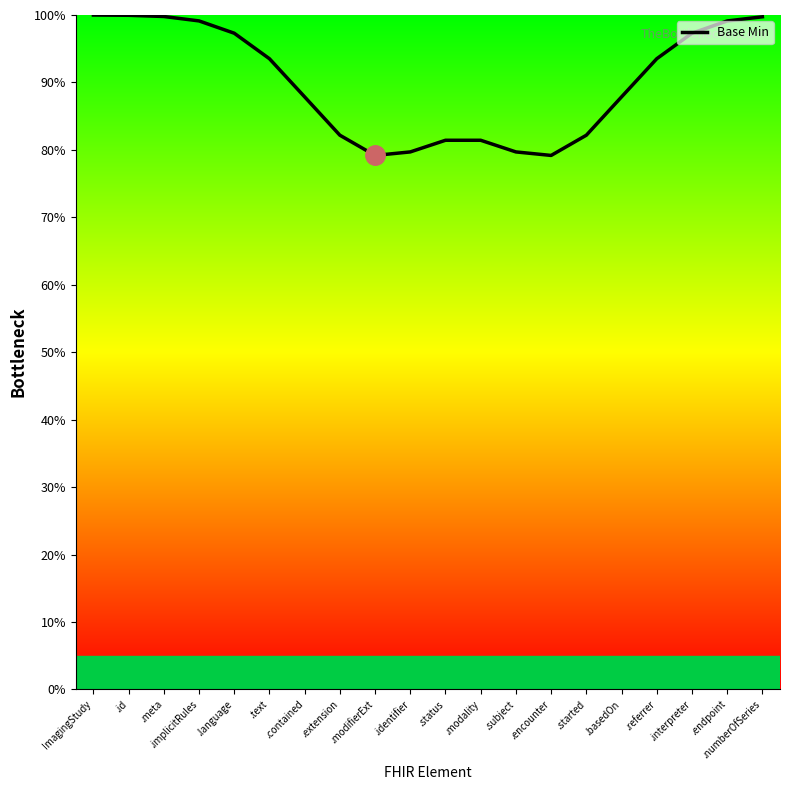

What is the approximate value at .modifierExt?

79.2